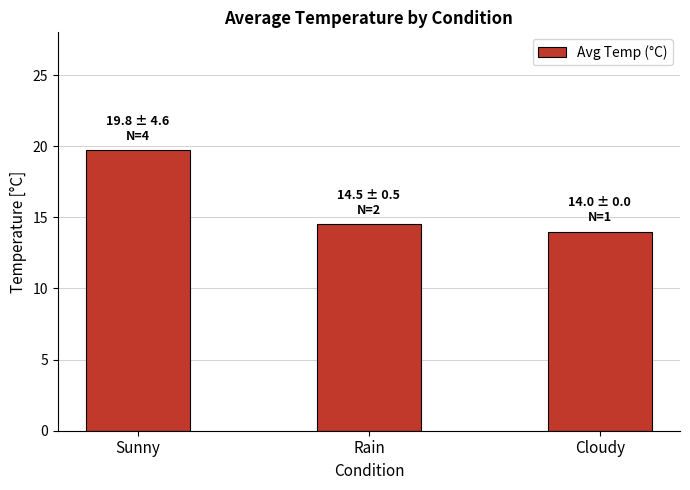

Which category has the lowest value across all series?

Cloudy